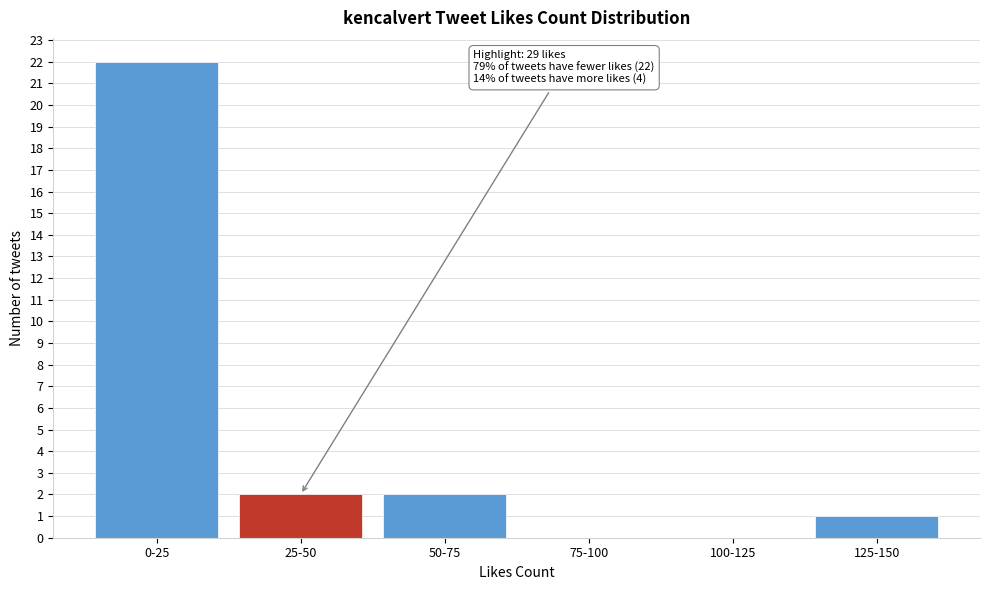

Reading left to right, extract all data points from this chart.

0-25=22	25-50=2	50-75=2	75-100=0	100-125=0	125-150=1